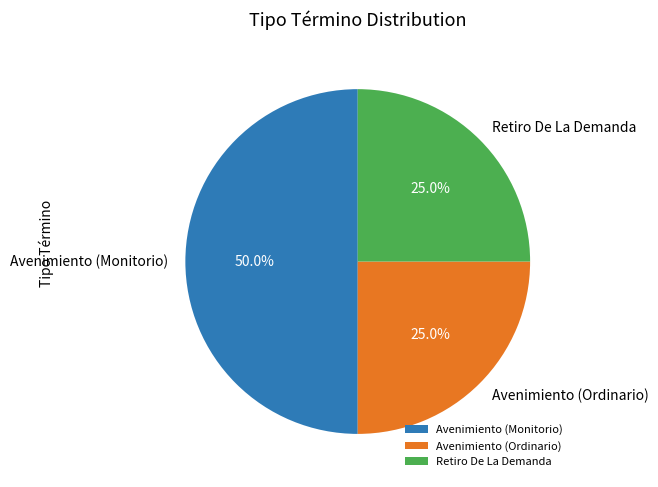

What is the largest slice in the pie chart?

Avenimiento (Monitorio)